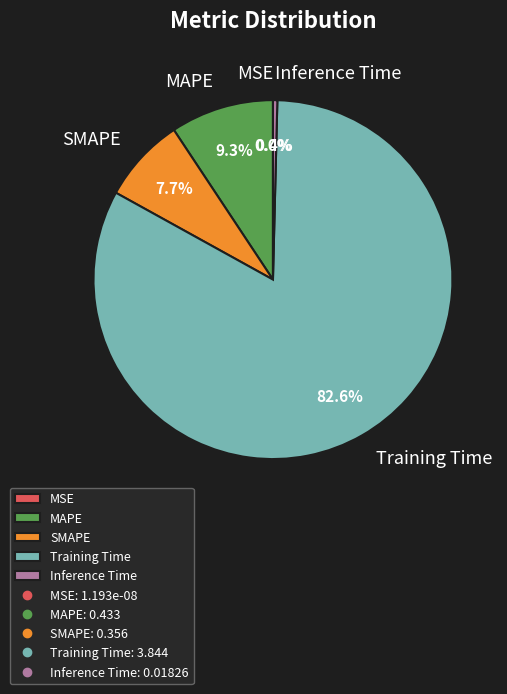

Is the sum of SMAPE and Inference Time greater than half?

No